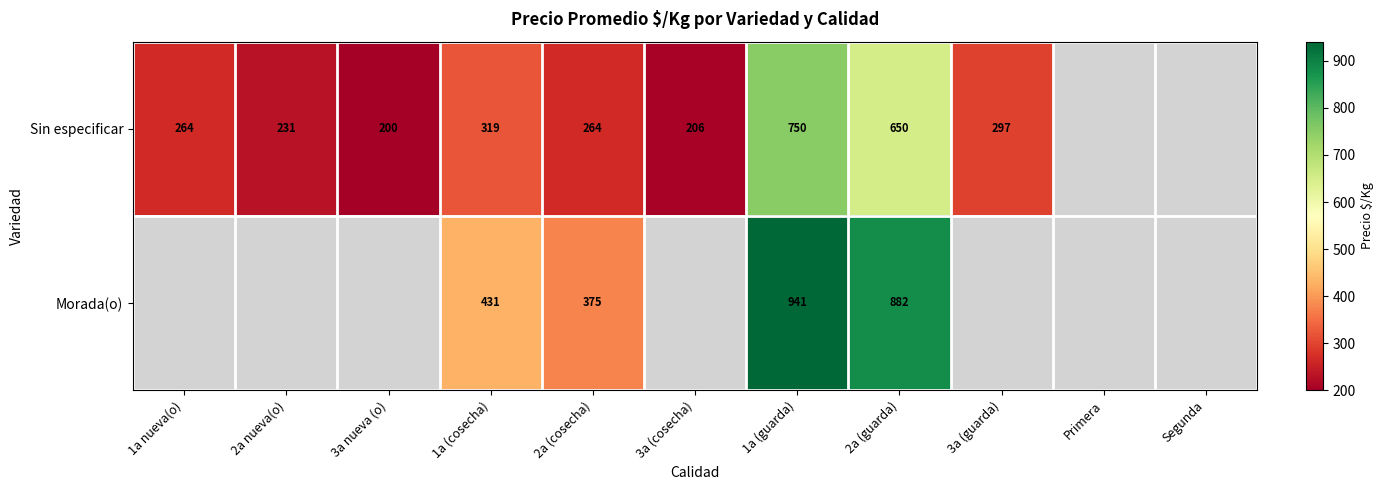

The Morada(o) series shows 201.7 at 2a (guarda). True or false?

False